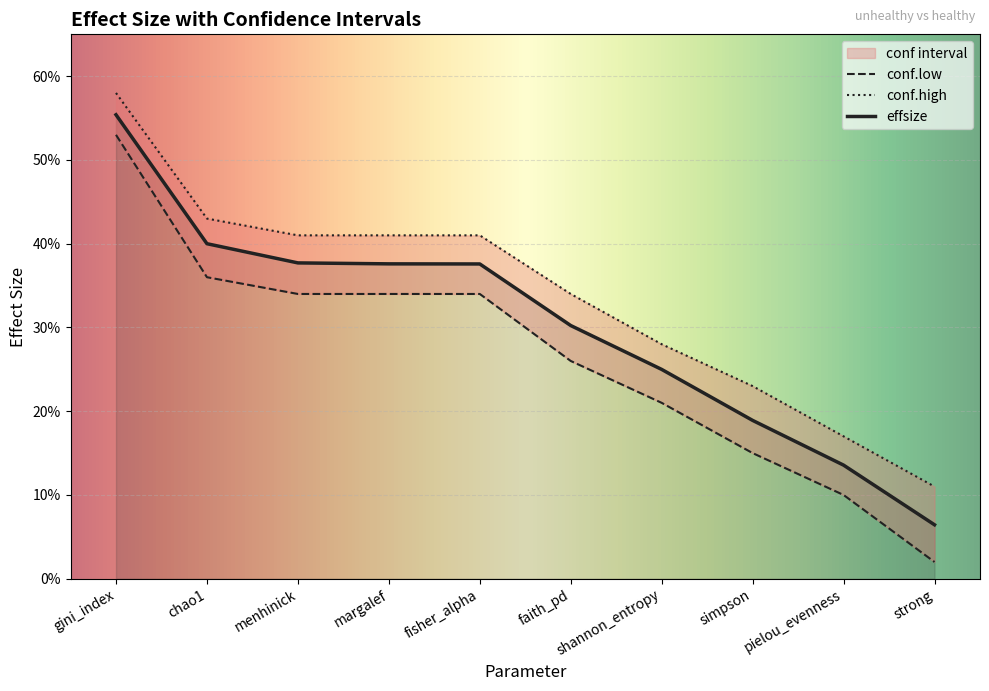

At how many categories does at least one series exceed 0?

10